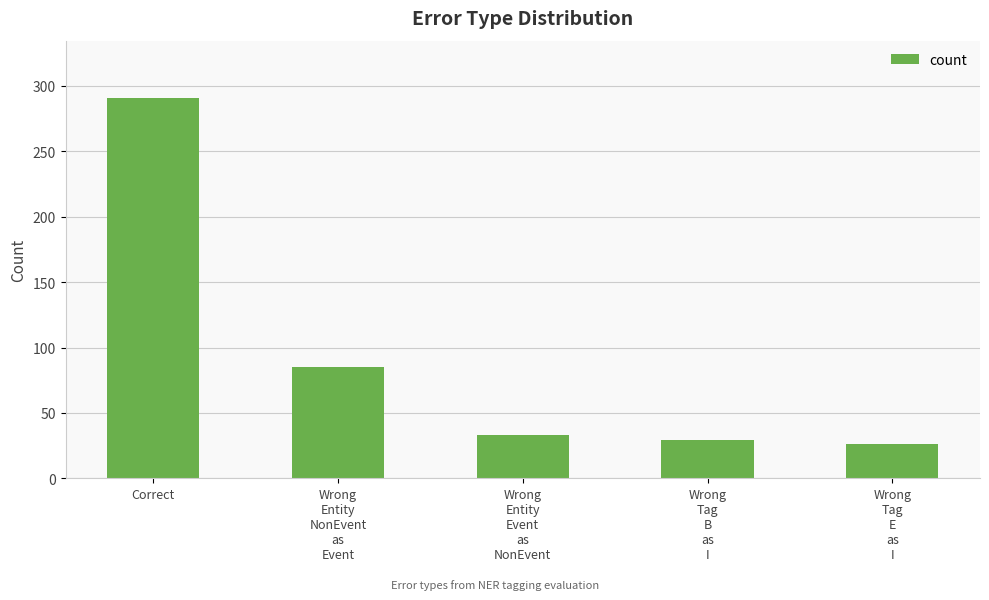

At which label is the value closest to 158?

Wrong
Entity
NonEvent
as
Event